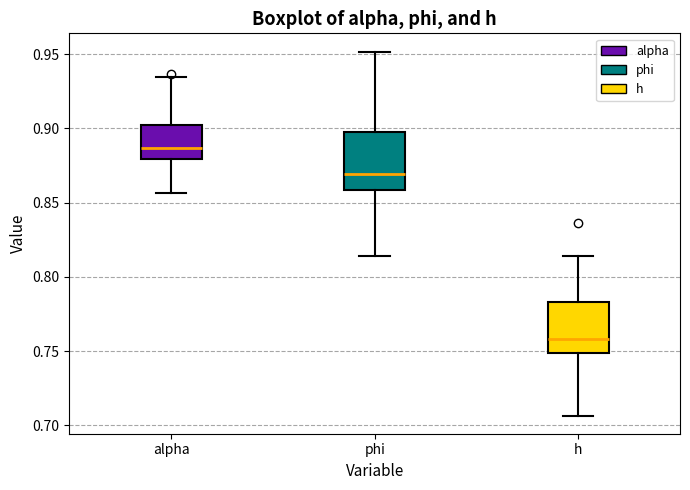

Where is the upper edge of the box for h on the y-axis? The values are not printed on the chart, so give them approximately, as read against the axis.

0.785